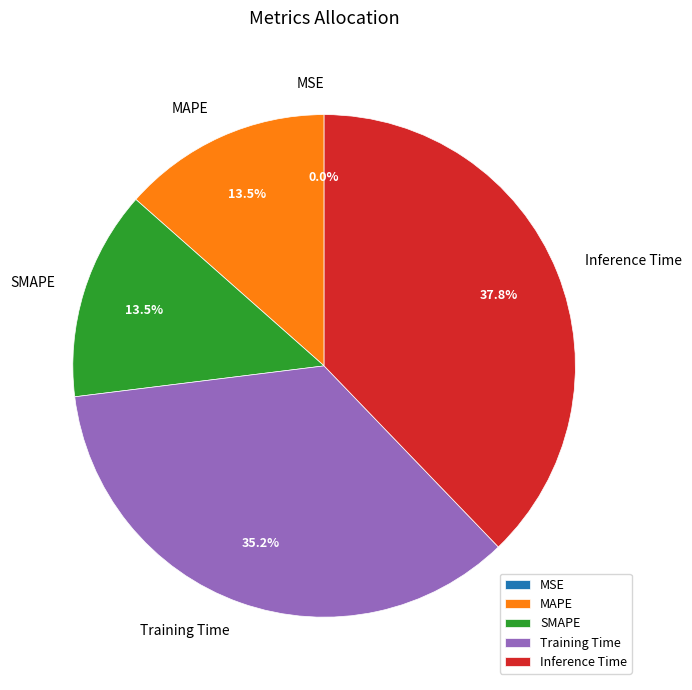

Is the sum of MAPE and Training Time greater than half?

No